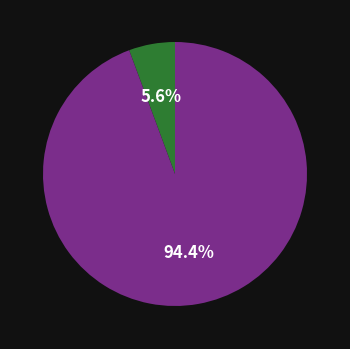

Is there a majority slice in this chart?

Yes